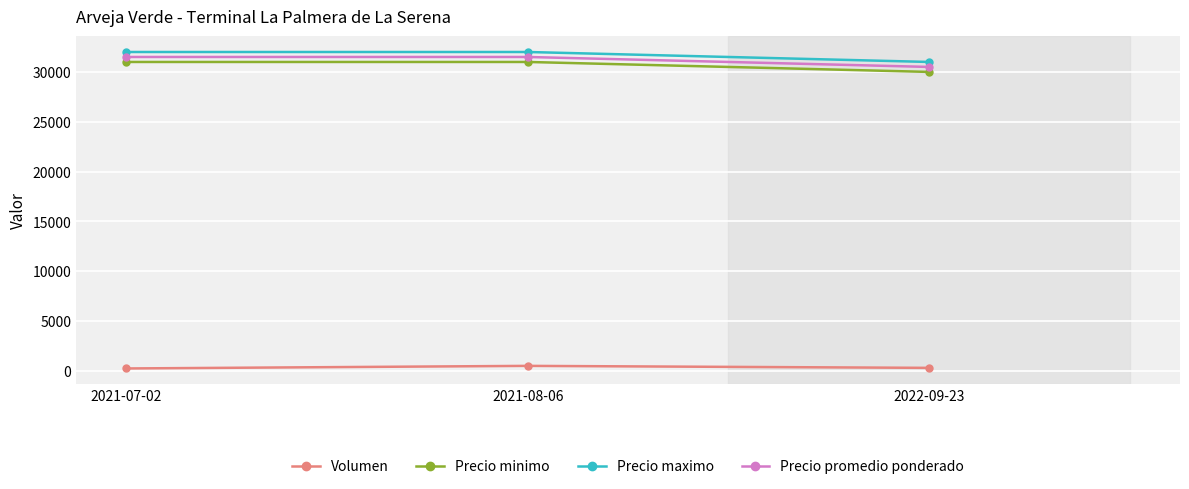

What is the difference between the highest and lowest values at 2021-07-02?

31760